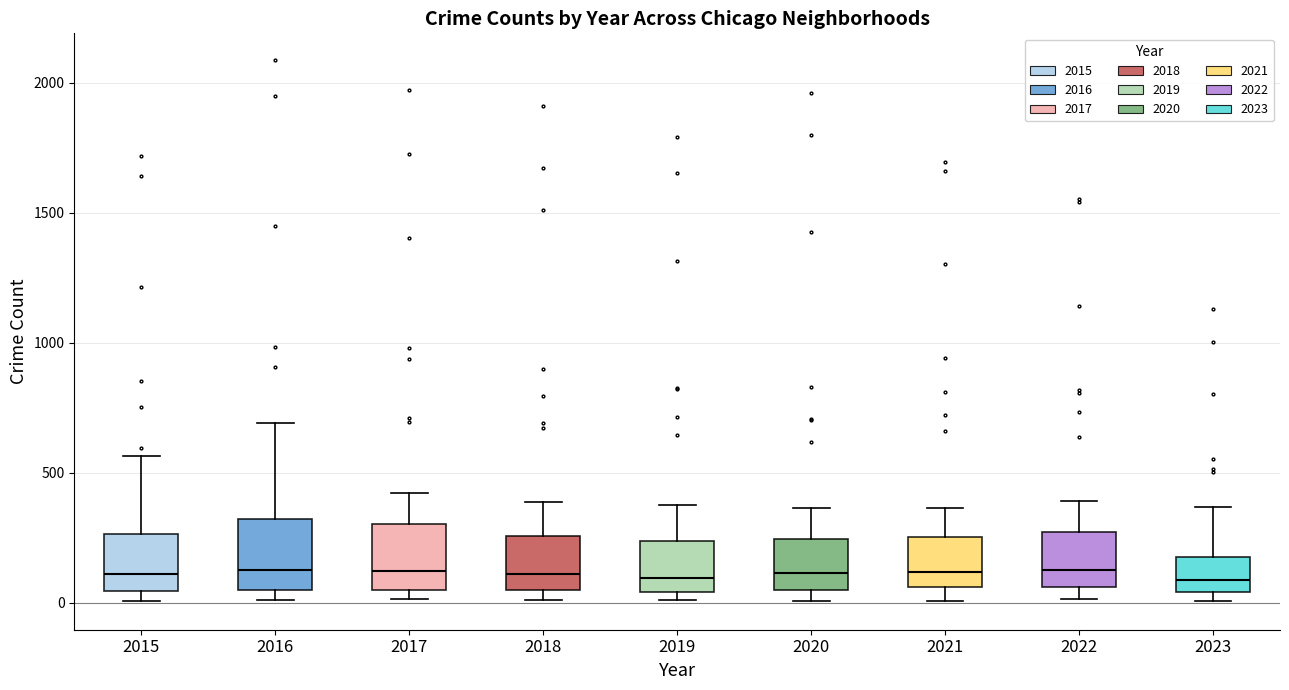

Reading left to right, transcribe this box plot: for each box, give where its median line is, the range the box spans, and where its two whiskers end, as read against the y-axis. The values are not printed on the chart, so give them approximately, as read against the axis.

2015: median 100, box 50 to 250, whiskers 0 to 550
2016: median 150, box 50 to 300, whiskers 0 to 700
2017: median 100, box 50 to 300, whiskers 0 to 400
2018: median 100, box 50 to 250, whiskers 0 to 400
2019: median 100, box 50 to 250, whiskers 0 to 400
2020: median 100, box 50 to 250, whiskers 0 to 350
2021: median 100, box 50 to 250, whiskers 0 to 350
2022: median 100, box 50 to 250, whiskers 0 to 400
2023: median 100, box 50 to 150, whiskers 0 to 350